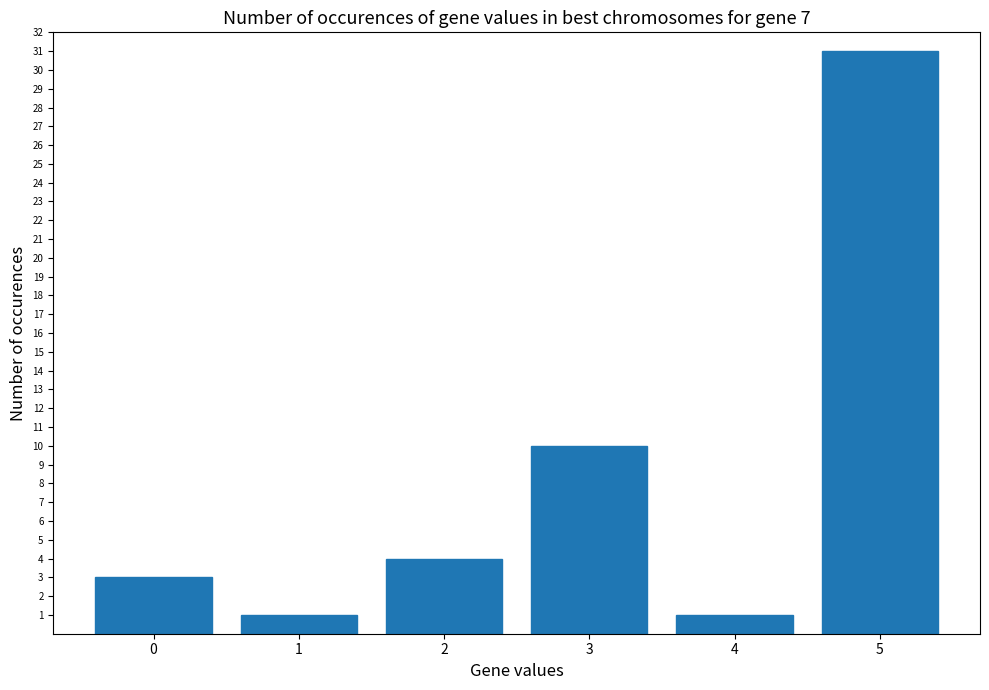

What is the smallest value displayed?

1